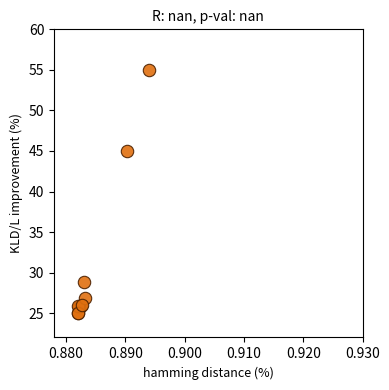

What Y value in the scatter plot is closest to 40?

45.0